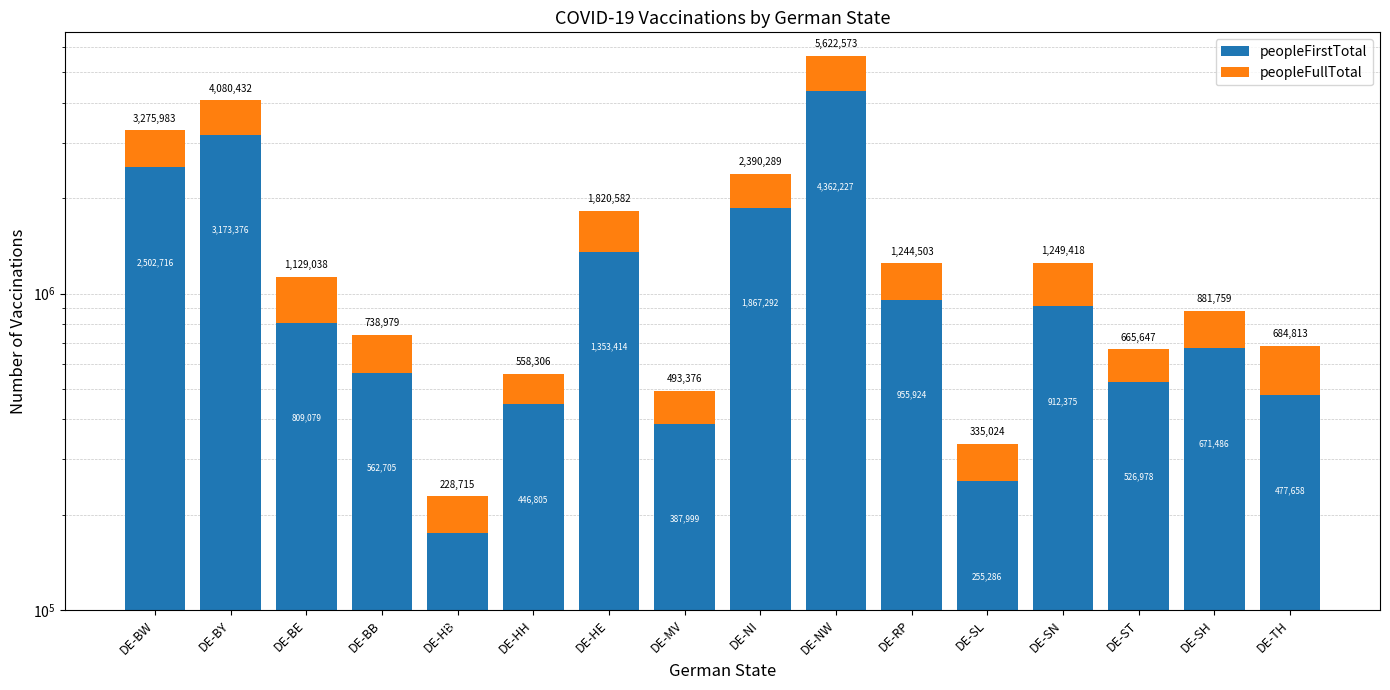

What is the difference between the peopleFirstTotal values at DE-SH and DE-BE?

137593